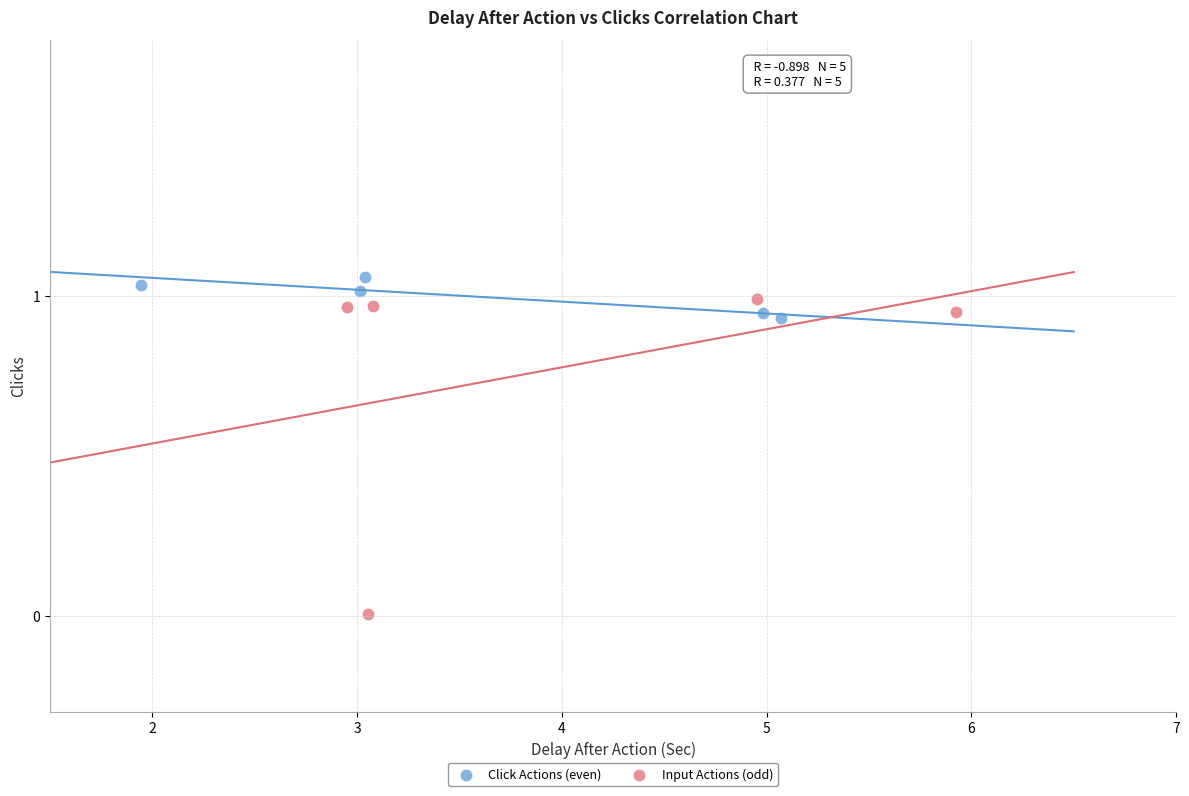

Which series contains the lowest Y value?

Input Actions (odd)